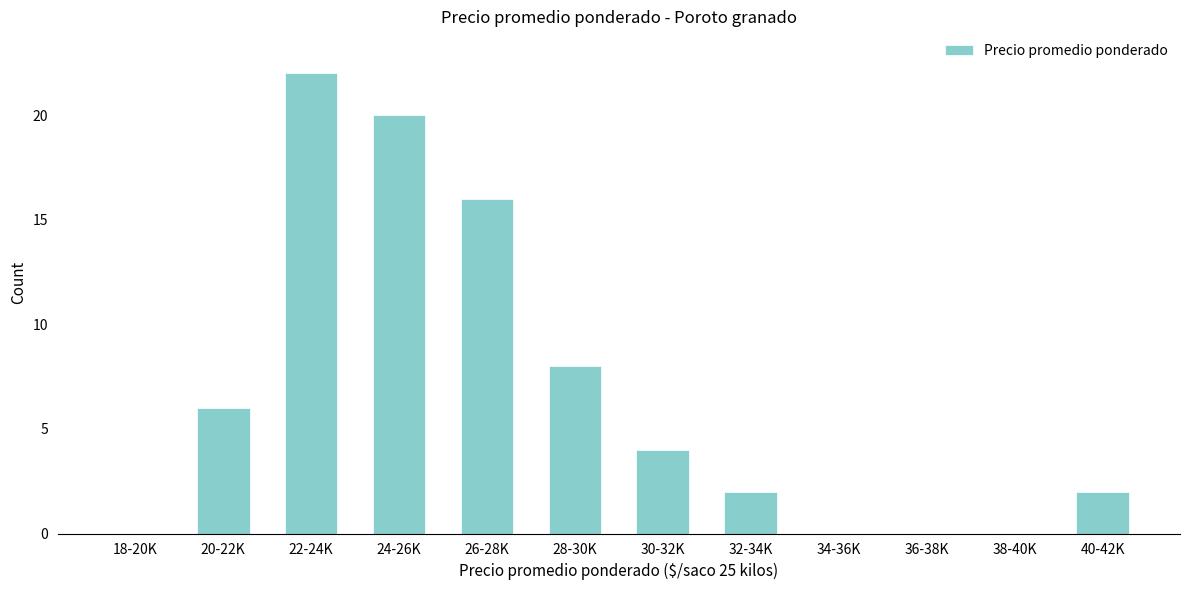

Reading left to right, transcribe all the data shown in this chart.

18-20K=0	20-22K=6	22-24K=22	24-26K=20	26-28K=16	28-30K=8	30-32K=4	32-34K=2	34-36K=0	36-38K=0	38-40K=0	40-42K=2